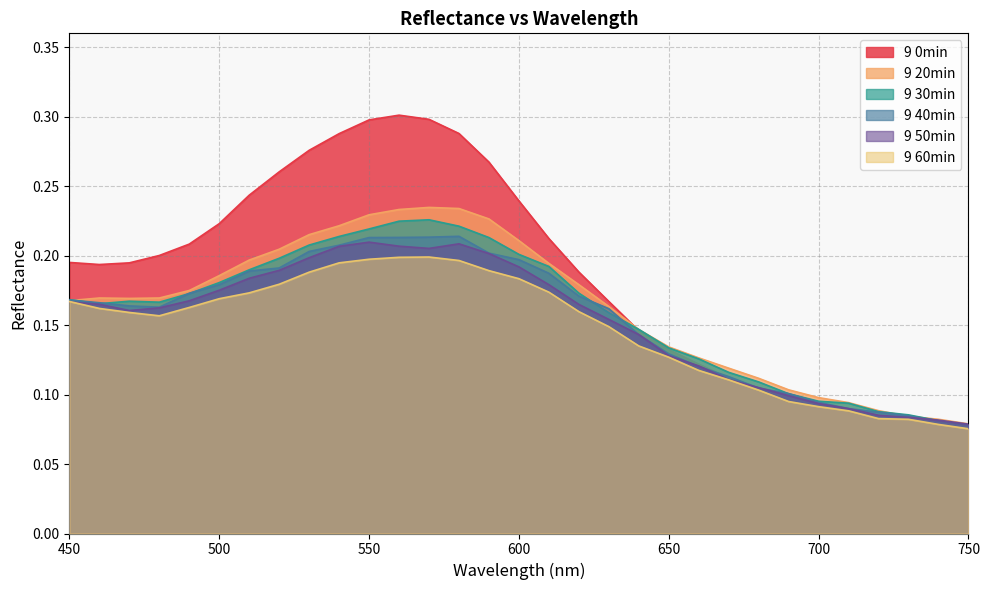

What is the value of the 9 20min point at the 15th from the left?

0.2